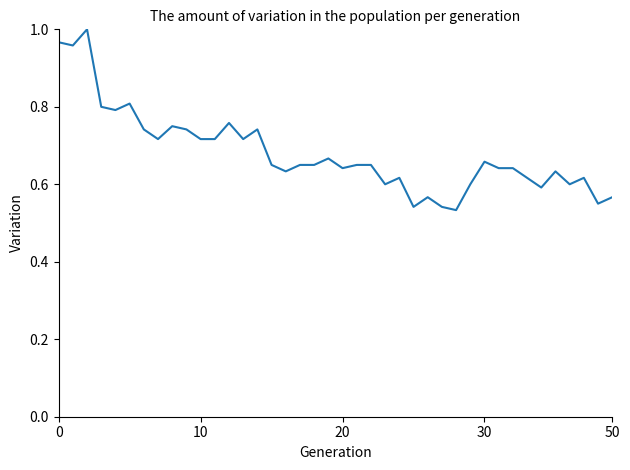

Which label corresponds to the smallest value in the chart?

28